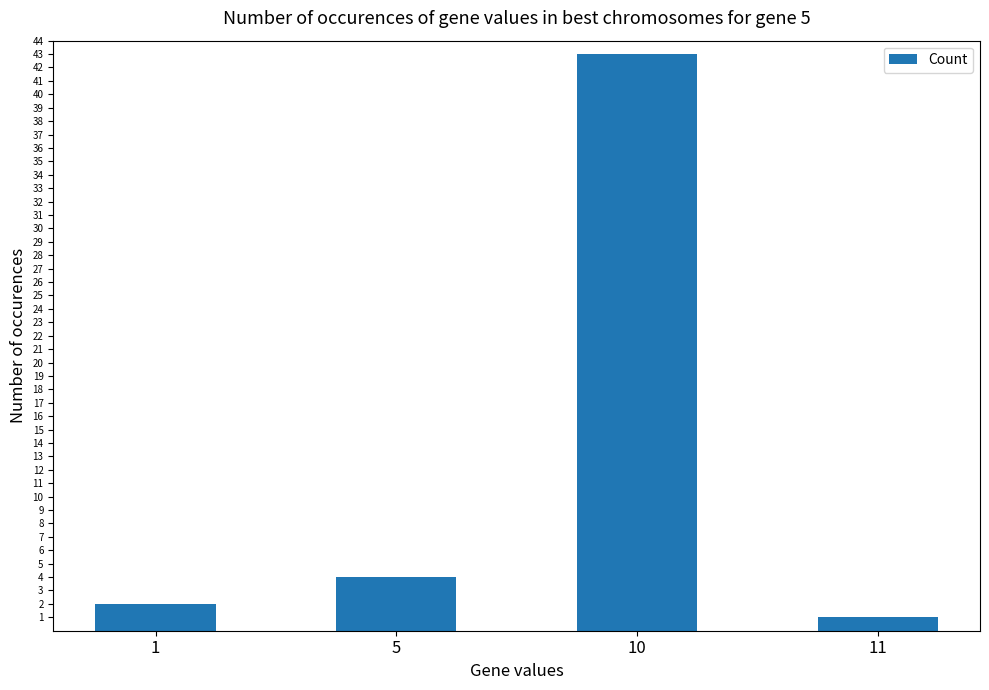

What is the minimum value shown in the chart?

1